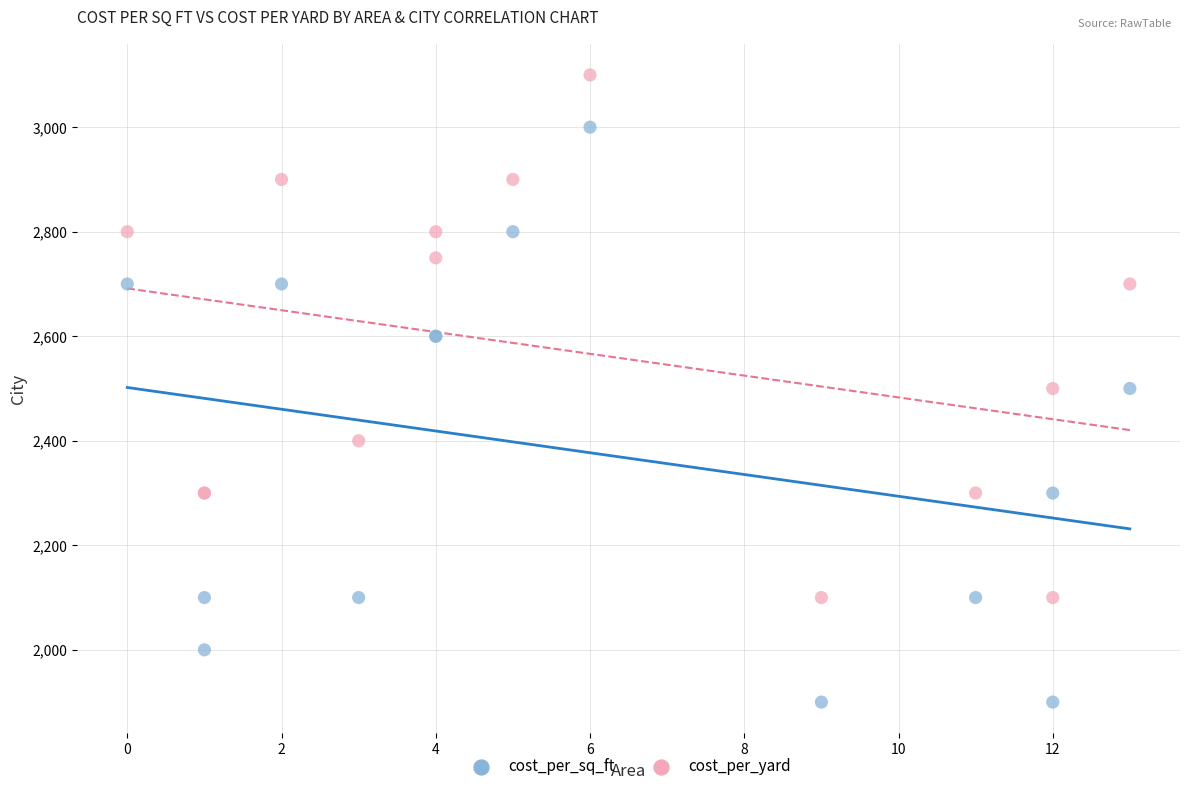

Which series reaches the minimum Y coordinate?

cost_per_sq_ft